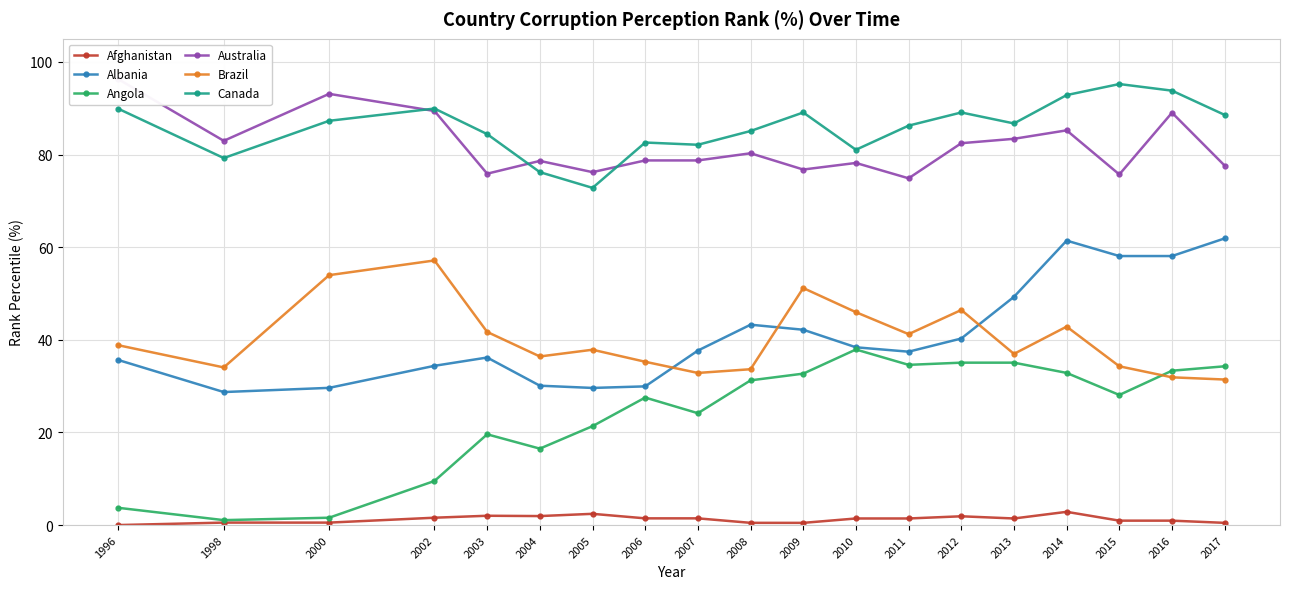

How many values in the Canada series exceed 86?

11